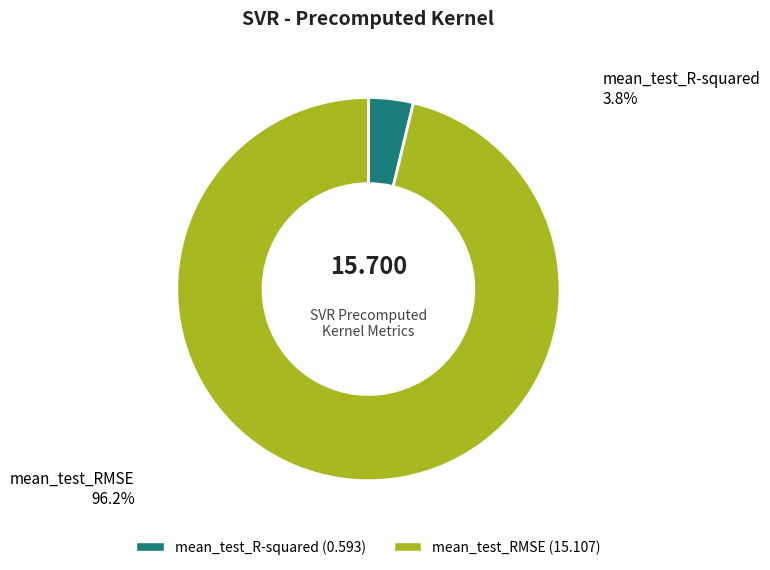

Which has a higher value, mean_test_R-squared or mean_test_RMSE?

mean_test_RMSE